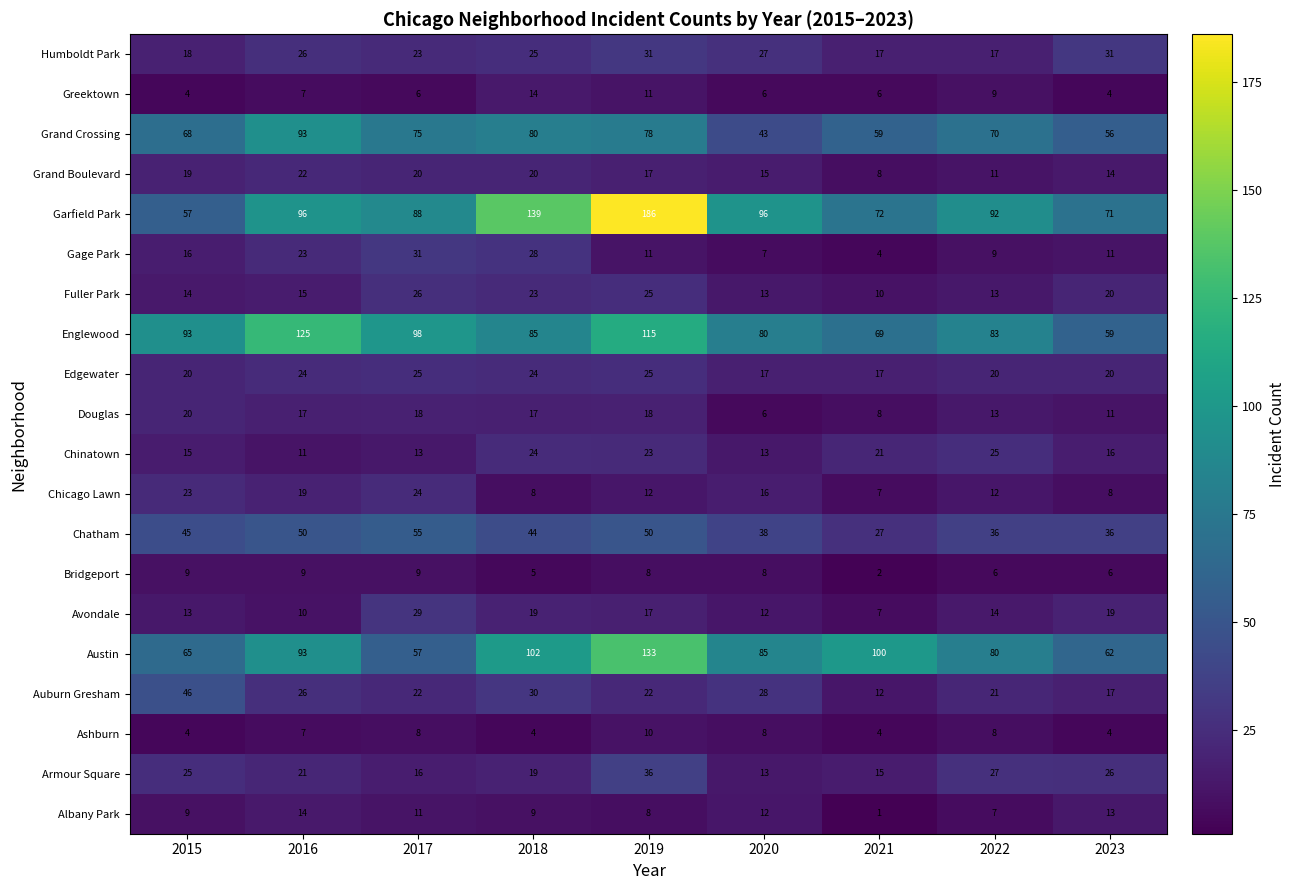

The Austin series shows 102 at 2018. True or false?

True